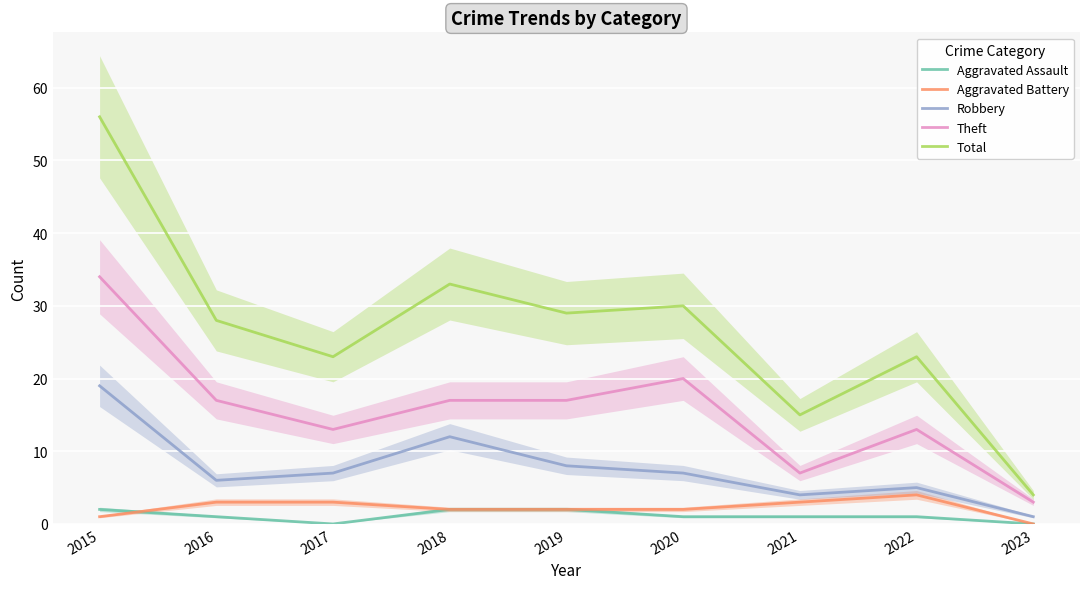

At which category does Theft reach its first local valley?

2017